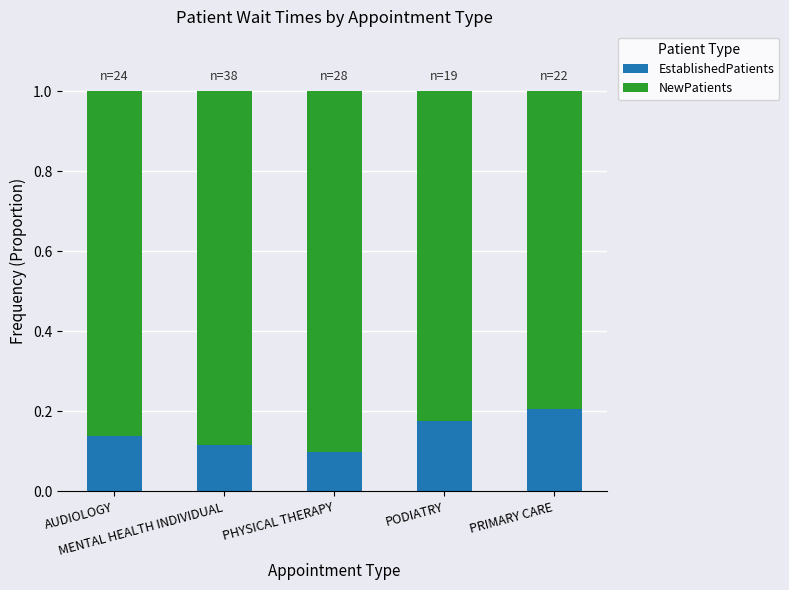

At which category is the sum across all series the highest?

AUDIOLOGY